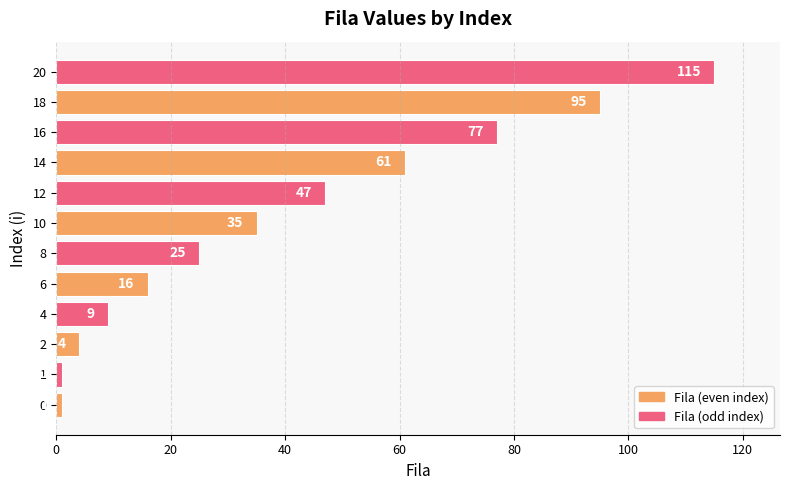

What is the sum of all values?

486